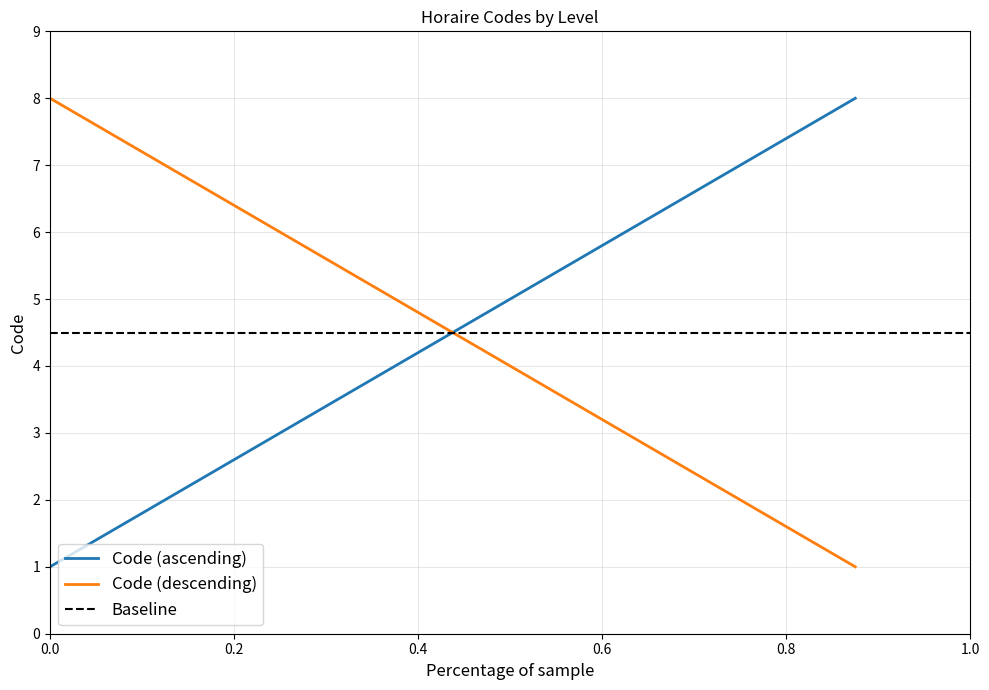

What is the sum of all values?

36